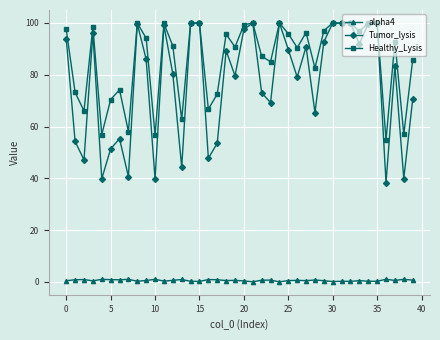

In Tumor_lysis, how many points are lower than both neighbors (excluding endpoints)?

14